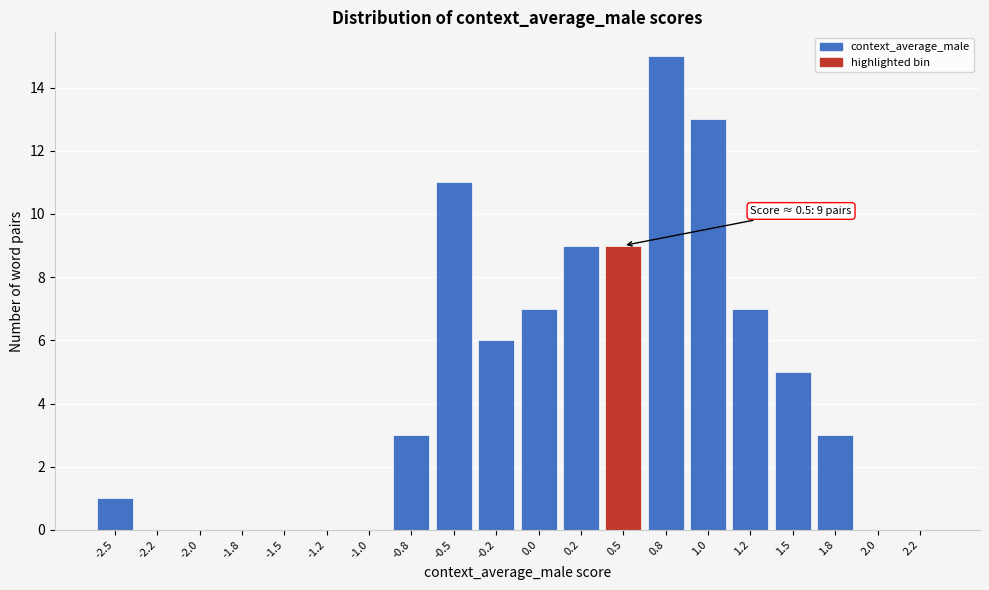

Reading left to right, list all the values displayed in this chart.

-2.5=1	-2.2=0	-2.0=0	-1.8=0	-1.5=0	-1.2=0	-1.0=0	-0.8=3	-0.5=11	-0.2=6	0.0=7	0.2=9	0.5=9	0.8=15	1.0=13	1.2=7	1.5=5	1.8=3	2.0=0	2.2=0